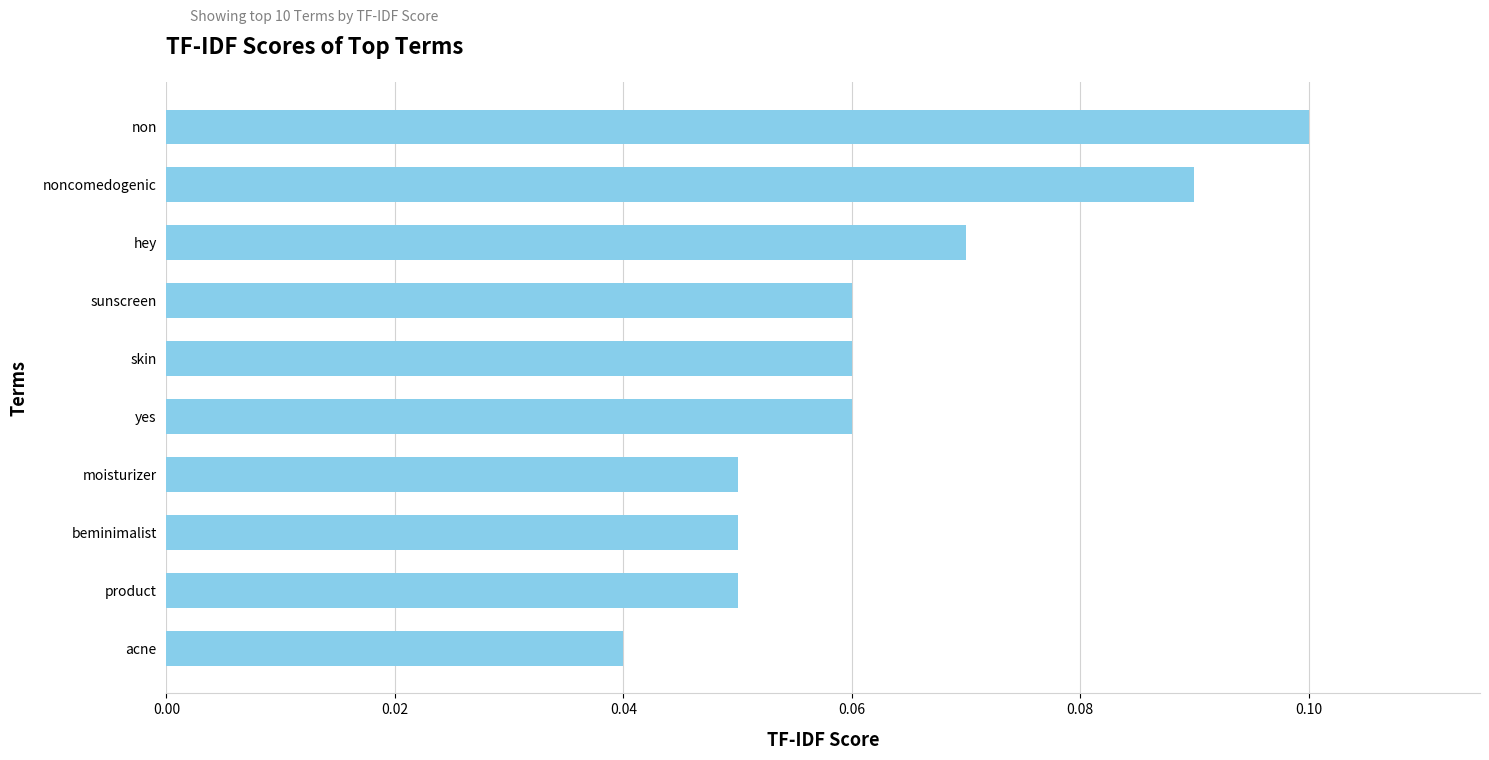

Between noncomedogenic and skin, which is larger?

noncomedogenic